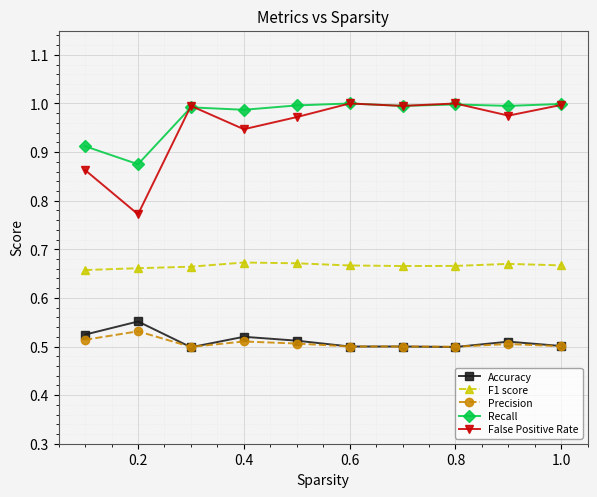

True or false: Precision and F1 score cross at least once.

False